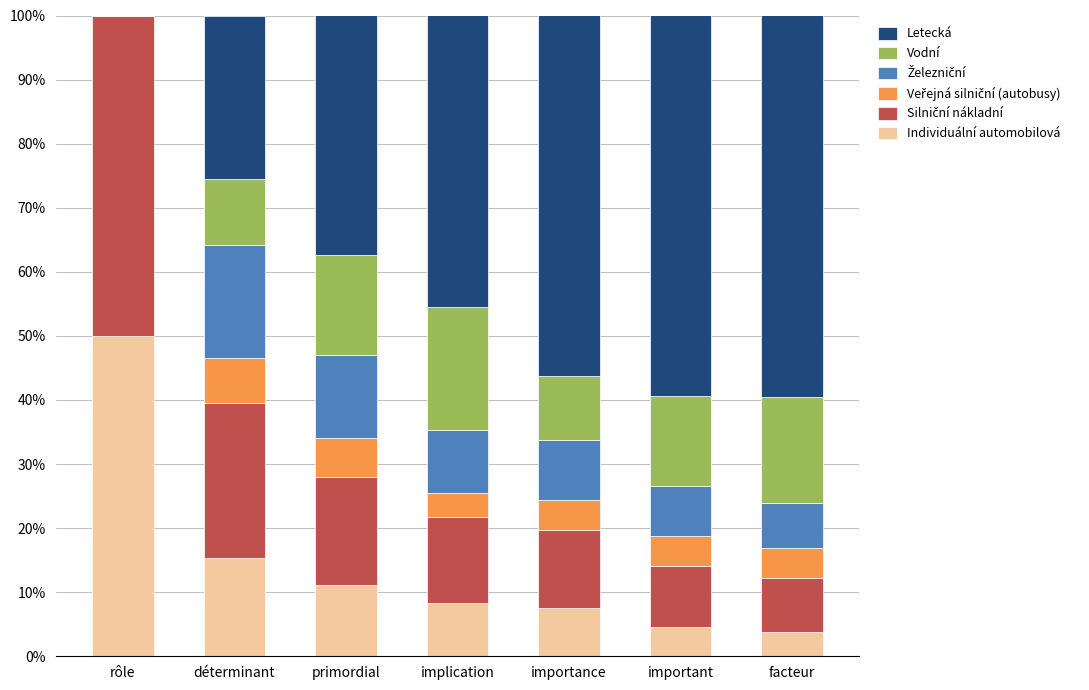

At which label does Individuální automobilová reach its peak?

rôle